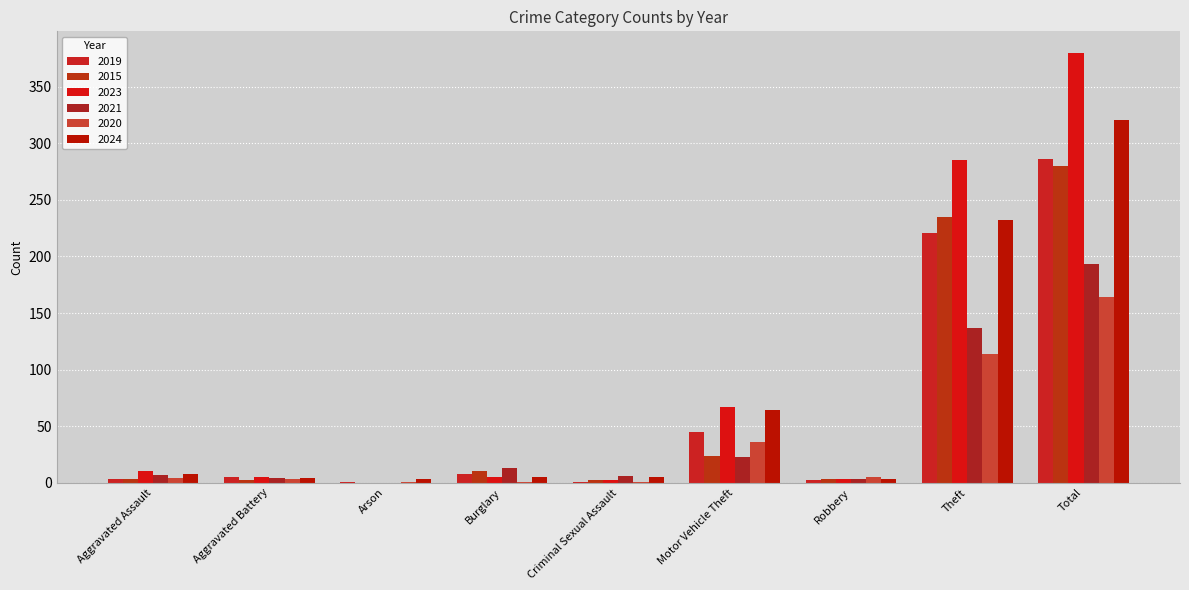

Reading left to right, transcribe all the data shown in this chart.

2019: Aggravated Assault=3	Aggravated Battery=5	Arson=1	Burglary=8	Criminal Sexual Assault=1	Motor Vehicle Theft=45	Robbery=2	Theft=221	Total=286
2015: Aggravated Assault=3	Aggravated Battery=2	Arson=0	Burglary=10	Criminal Sexual Assault=2	Motor Vehicle Theft=24	Robbery=3	Theft=235	Total=280
2023: Aggravated Assault=10	Aggravated Battery=5	Arson=0	Burglary=5	Criminal Sexual Assault=2	Motor Vehicle Theft=67	Robbery=3	Theft=285	Total=380
2021: Aggravated Assault=7	Aggravated Battery=4	Arson=0	Burglary=13	Criminal Sexual Assault=6	Motor Vehicle Theft=23	Robbery=3	Theft=137	Total=193
2020: Aggravated Assault=4	Aggravated Battery=3	Arson=1	Burglary=1	Criminal Sexual Assault=1	Motor Vehicle Theft=36	Robbery=5	Theft=114	Total=164
2024: Aggravated Assault=8	Aggravated Battery=4	Arson=3	Burglary=5	Criminal Sexual Assault=5	Motor Vehicle Theft=64	Robbery=3	Theft=232	Total=321